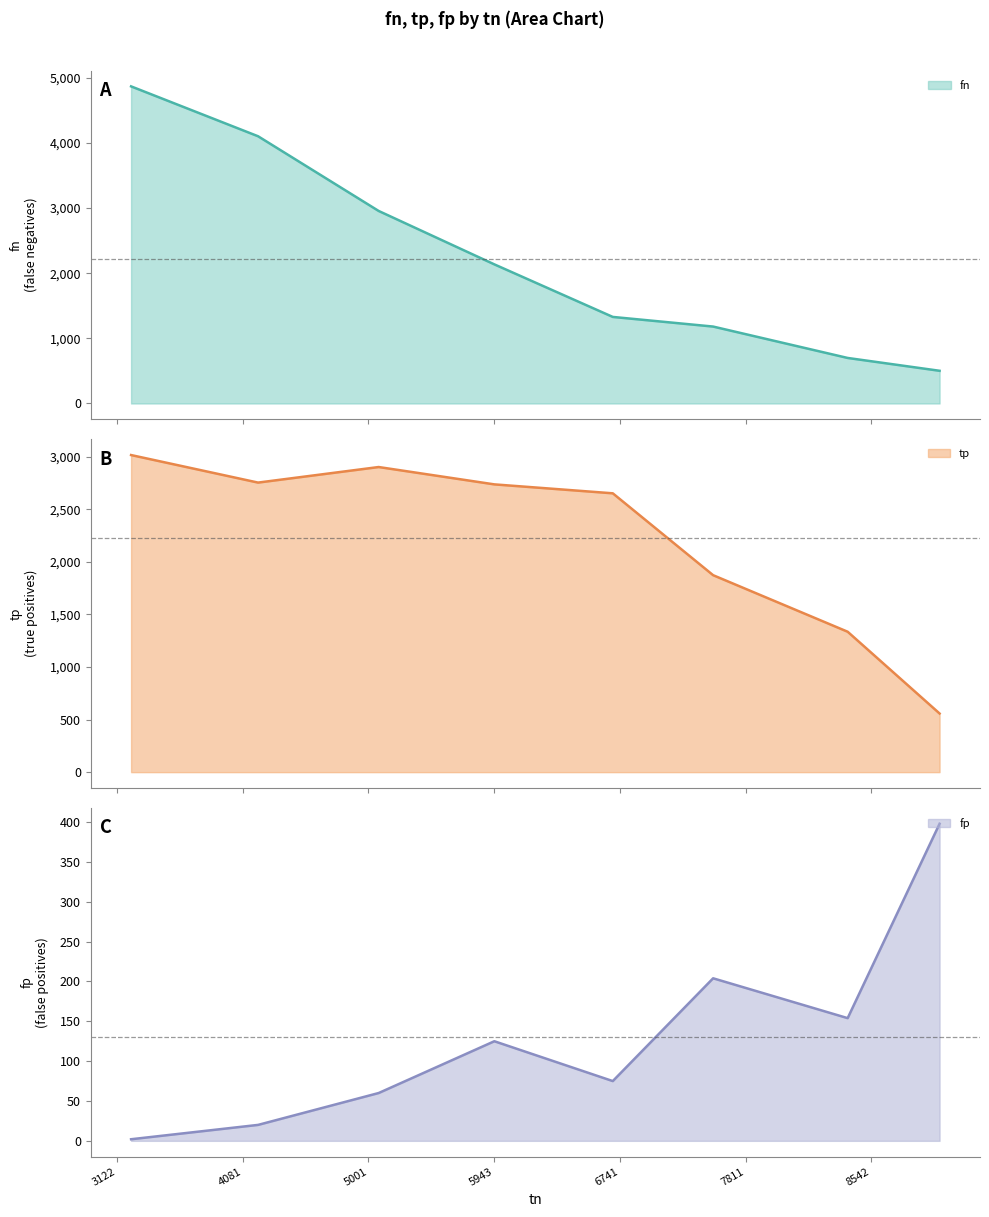

What is the value of the tp point at the 6th from the left?

1874